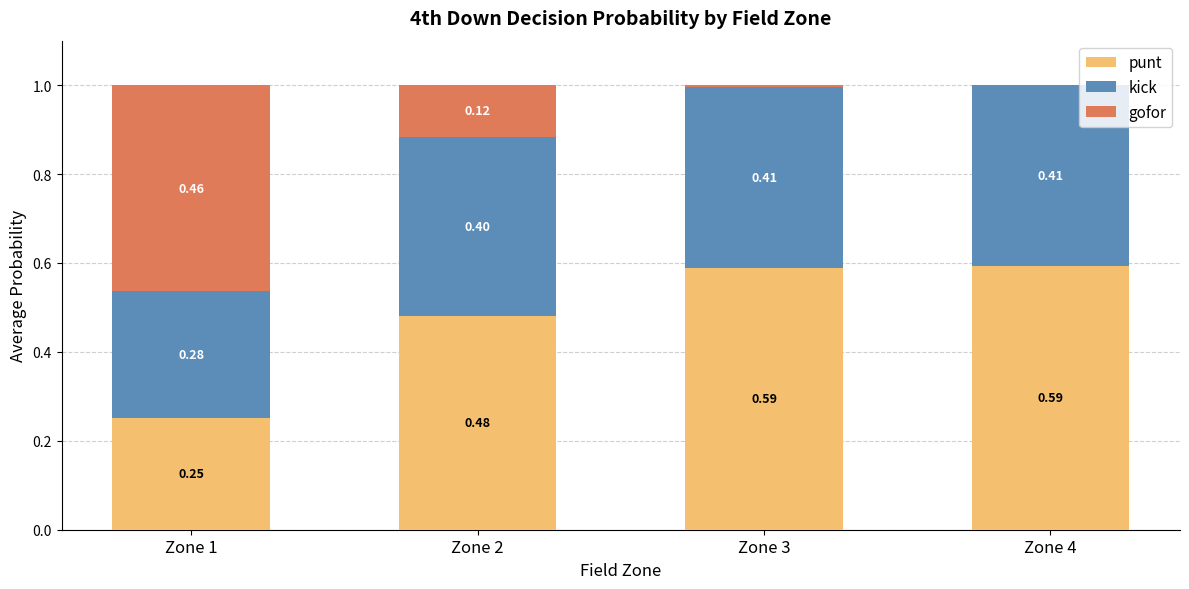

What is the total value across all series at Zone 1?

1.0